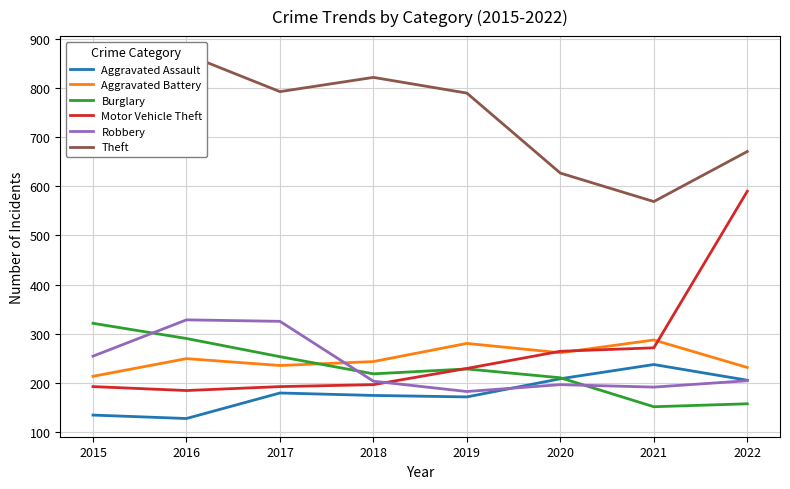

What is the minimum value shown in the chart?

127